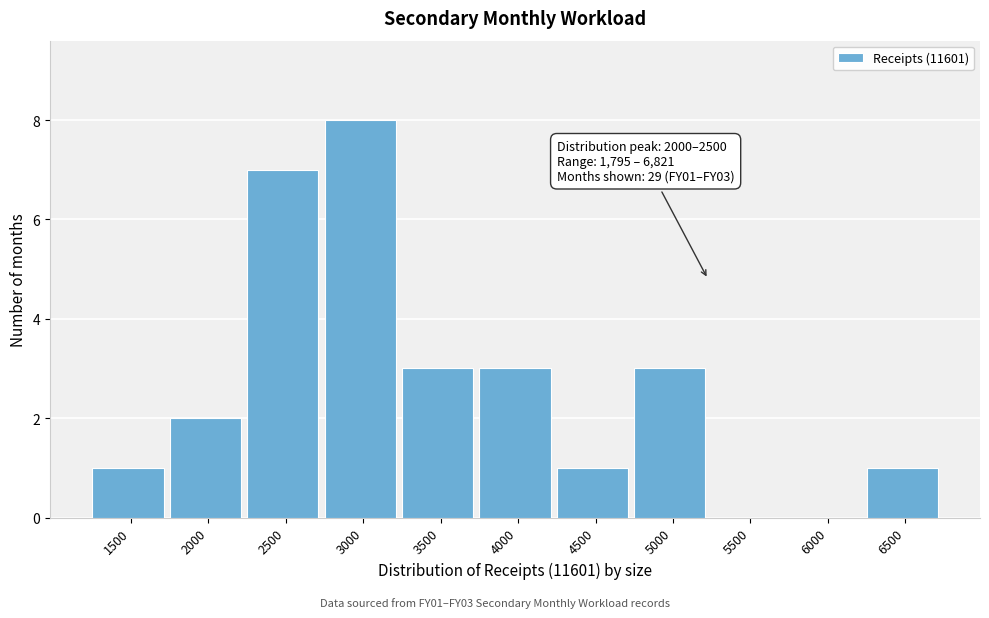

Reading left to right, list all the values displayed in this chart.

1500=1	2000=2	2500=7	3000=8	3500=3	4000=3	4500=1	5000=3	5500=0	6000=0	6500=1